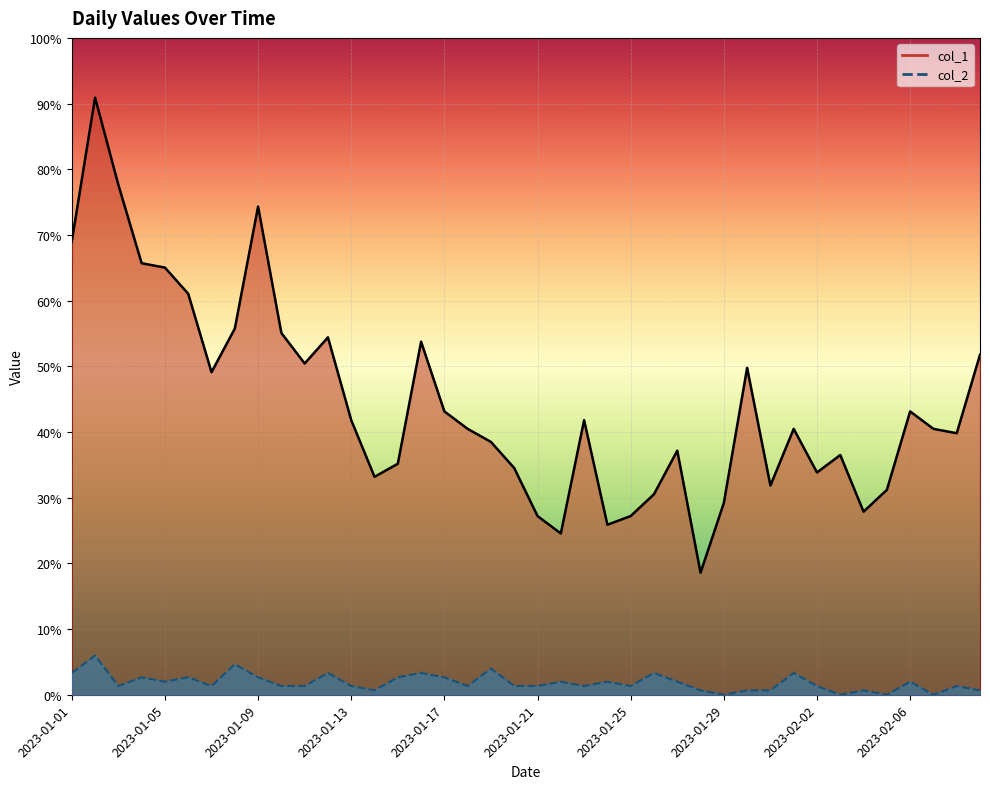

True or false: col_2 and col_1 intersect in this chart.

False